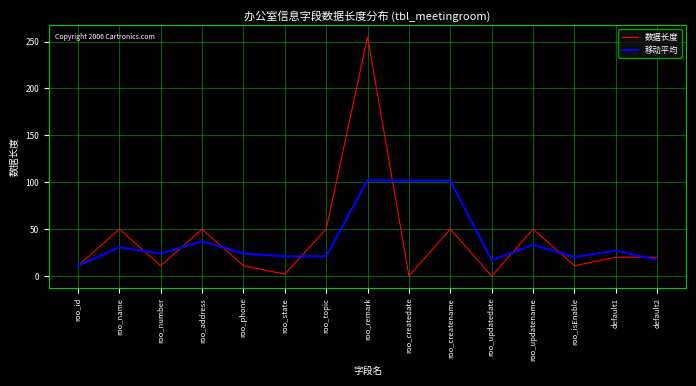

What is the approximate value of 数据长度 at roo_topic?

50.0